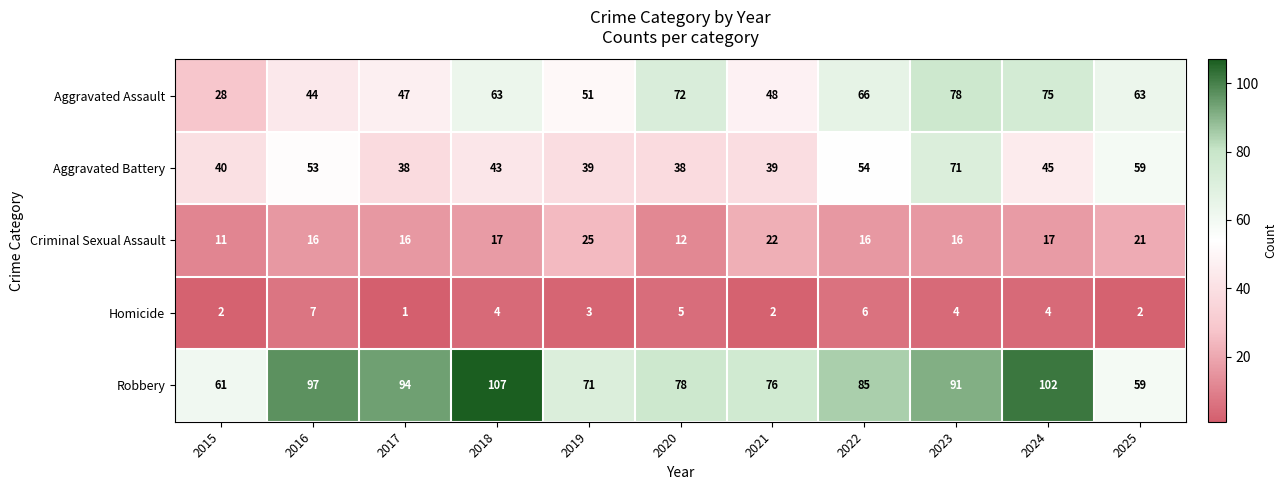

What is the approximate value of Robbery at 2019, to the nearest 5?

70